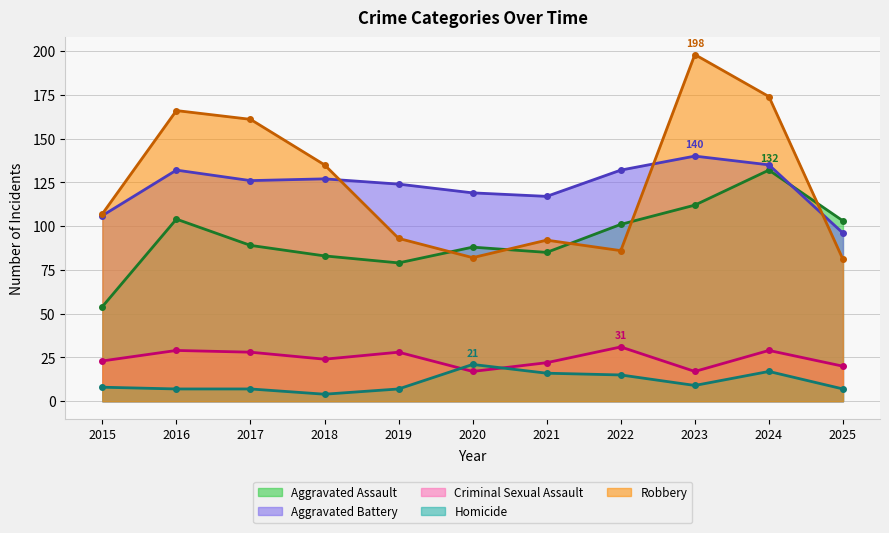

Reading left to right, extract all data points from this chart.

Aggravated Assault: 2015=54	2016=104	2017=89	2018=83	2019=79	2020=88	2021=85	2022=101	2023=112	2024=132	2025=103
Aggravated Battery: 2015=106	2016=132	2017=126	2018=127	2019=124	2020=119	2021=117	2022=132	2023=140	2024=135	2025=96
Criminal Sexual Assault: 2015=23	2016=29	2017=28	2018=24	2019=28	2020=17	2021=22	2022=31	2023=17	2024=29	2025=20
Homicide: 2015=8	2016=7	2017=7	2018=4	2019=7	2020=21	2021=16	2022=15	2023=9	2024=17	2025=7
Robbery: 2015=107	2016=166	2017=161	2018=135	2019=93	2020=82	2021=92	2022=86	2023=198	2024=174	2025=81